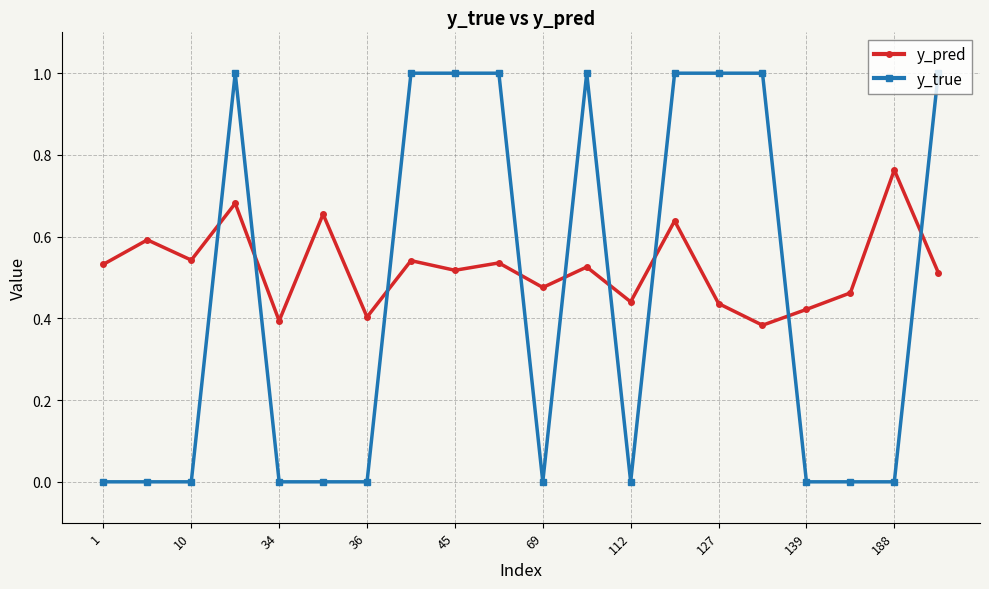

Which series has the largest total across all categories?

y_pred